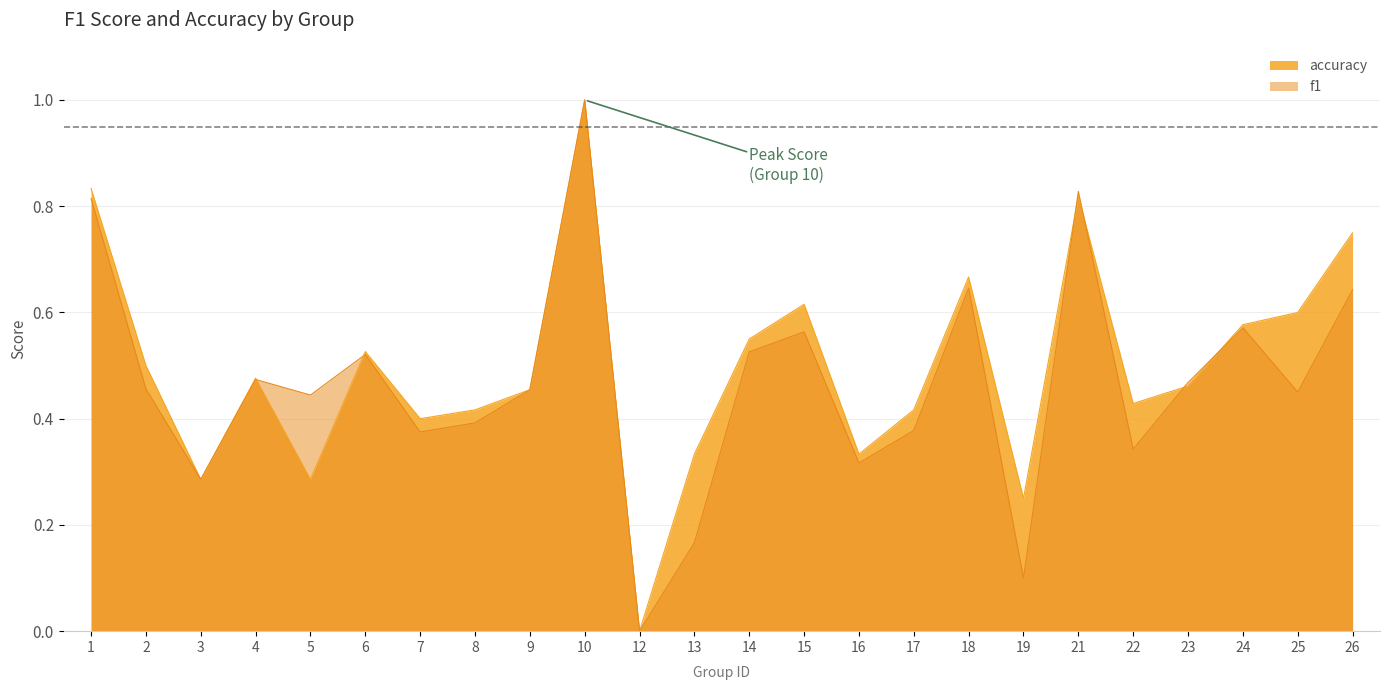

What is the sum of all f1 values?

11.2